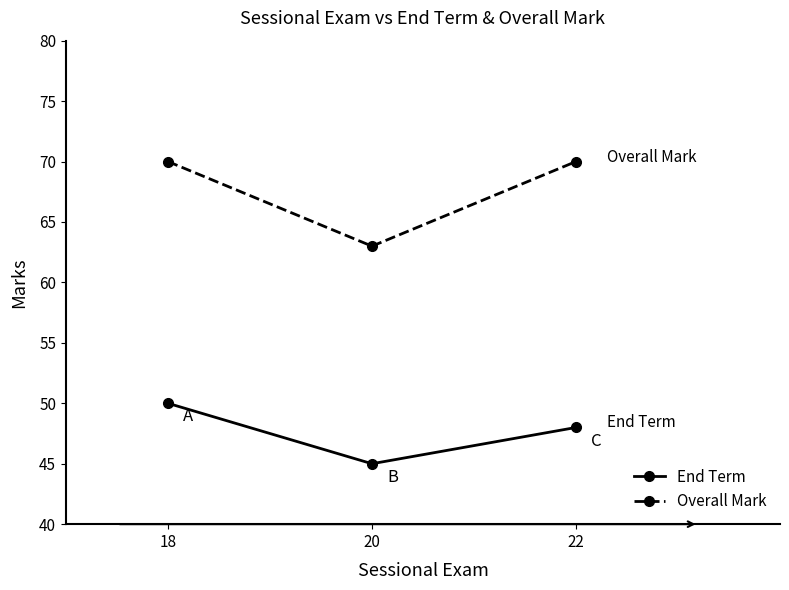

How many values in the Overall Mark series are below 70?

1